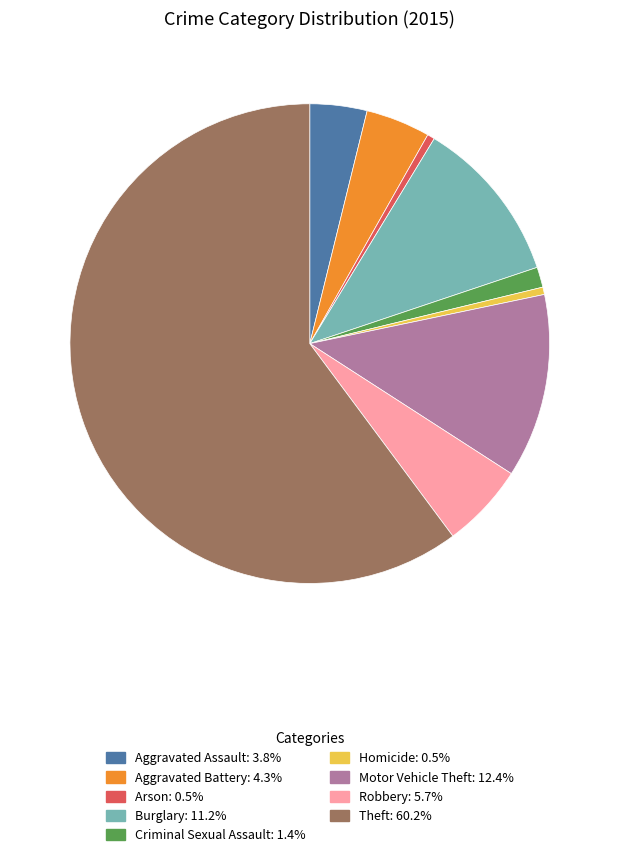

Does Motor Vehicle Theft account for over 50% of the chart?

No